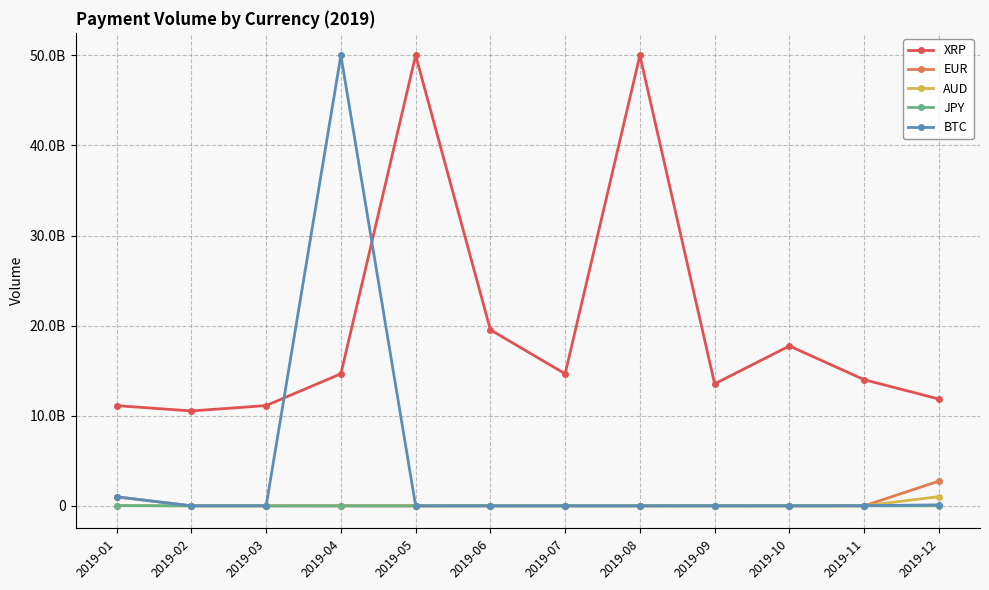

At which label is BTC closest to 25000119610?

2019-01